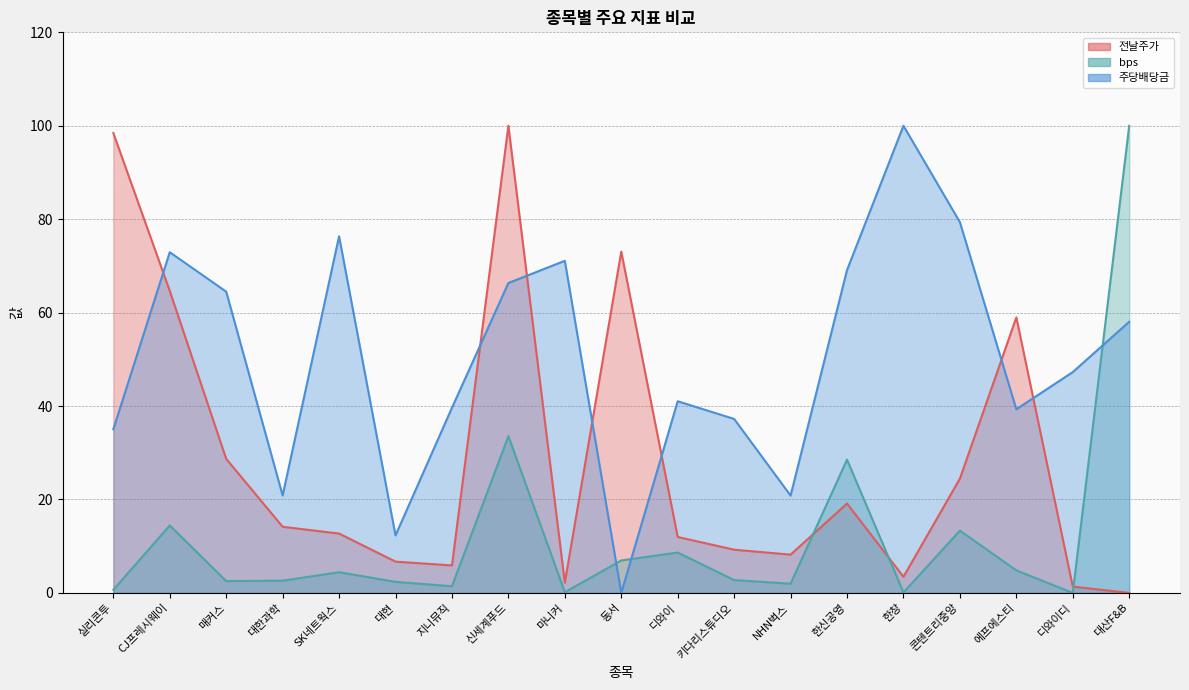

What is the label of the 18th point from the right?

CJ프레시웨이